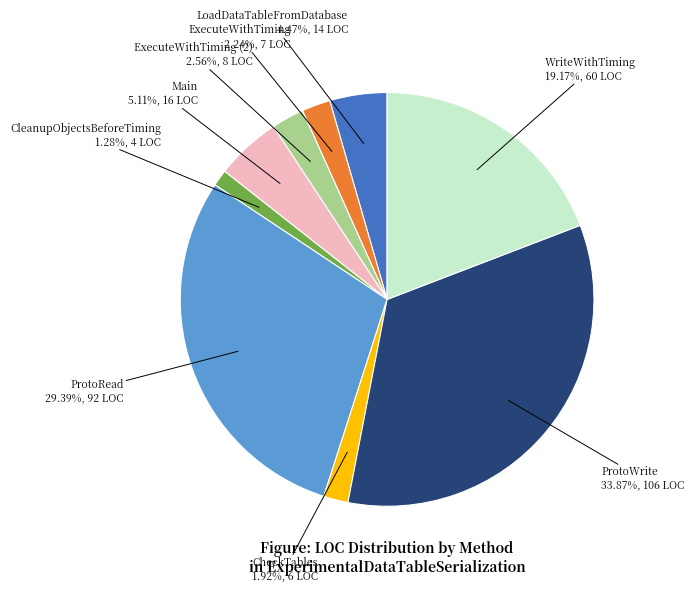

Which has a higher value, CleanupObjectsBeforeTiming or ProtoWrite?

ProtoWrite